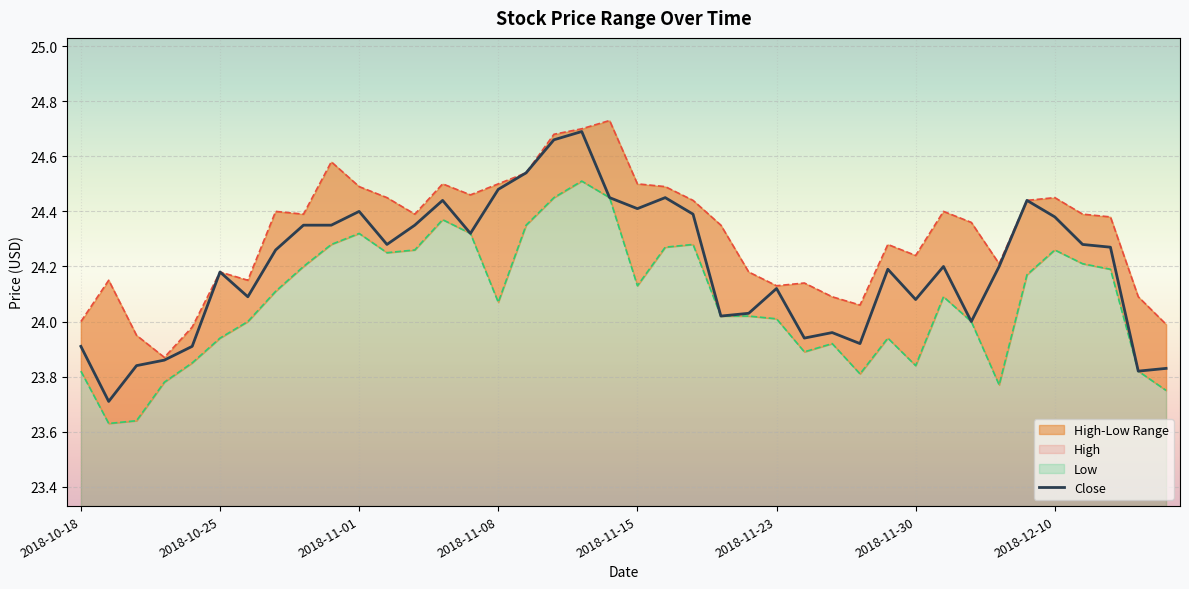

What is the sum of the values at 26 and 22?

48.3